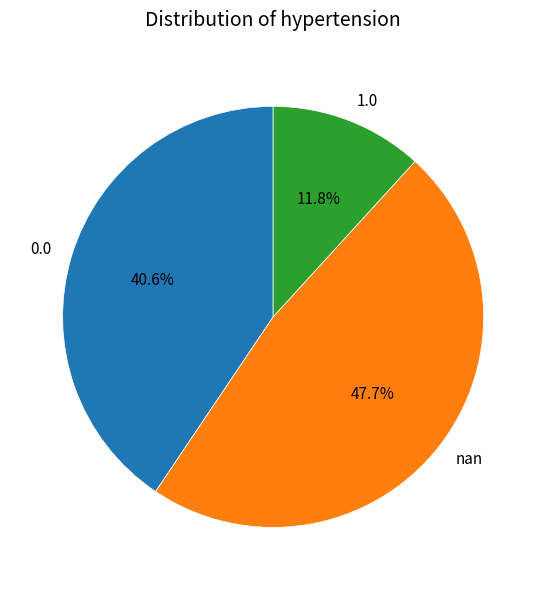

Do nan and 1.0 together represent more than half of the pie?

Yes